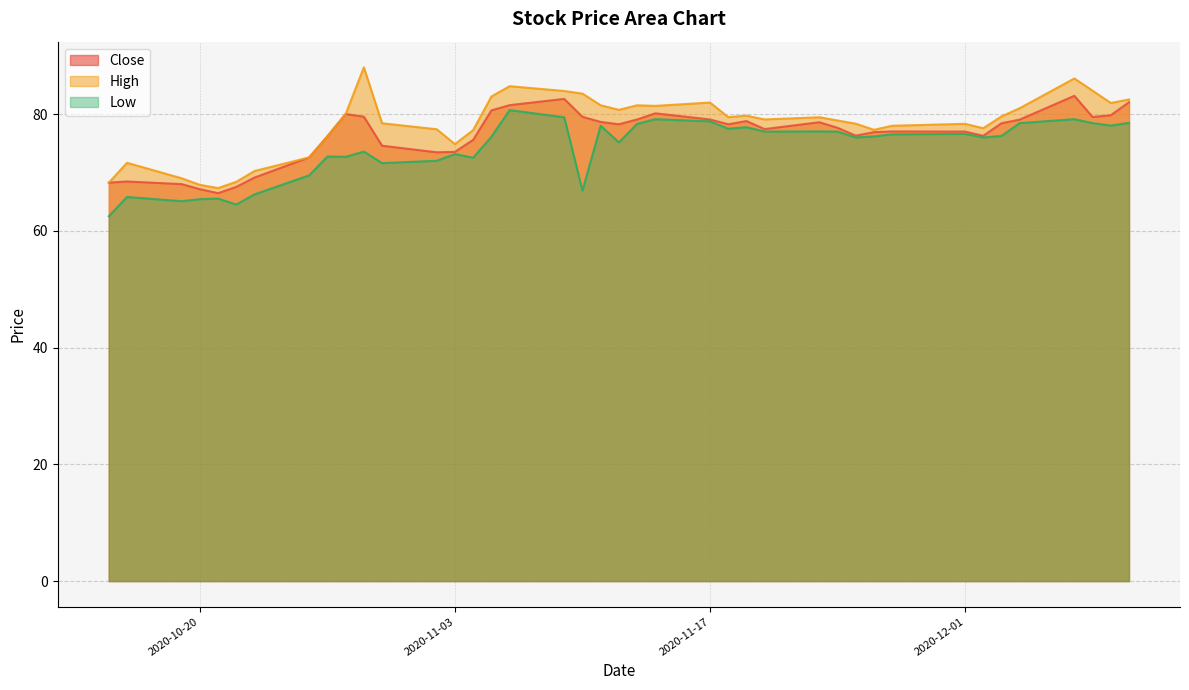

Is the value of Close at 2020-11-10 greater than the value of Low at 2020-12-07?

Yes